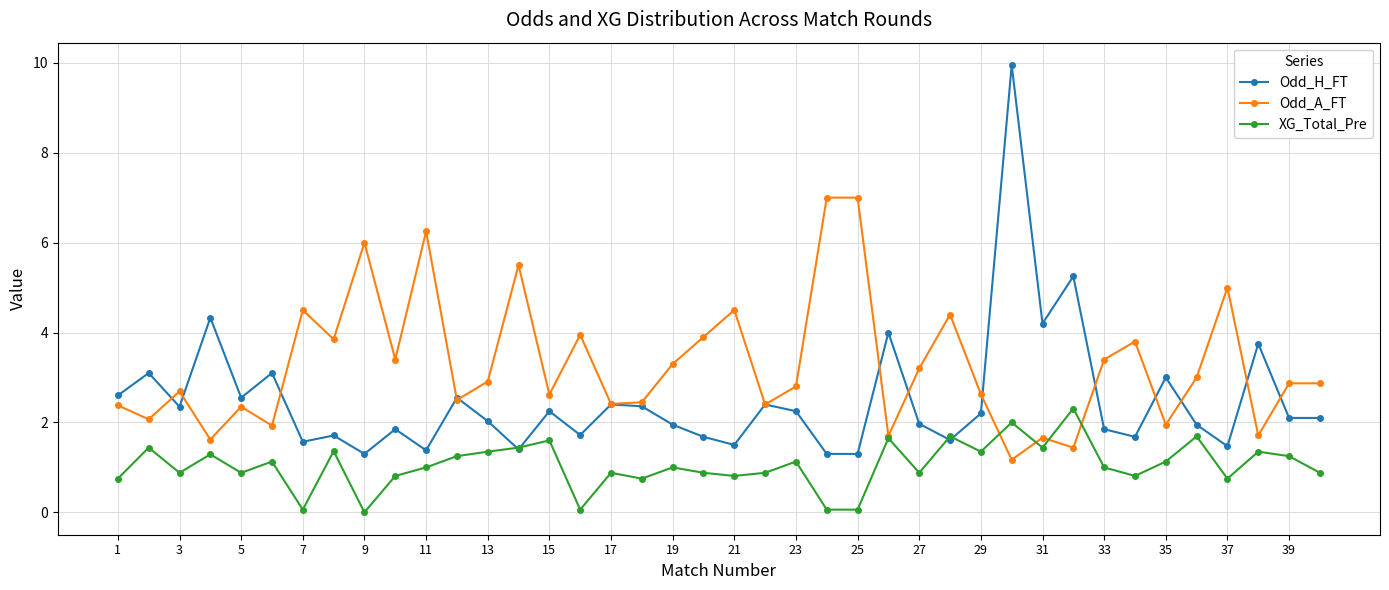

What are all the series names shown in the legend?

Odd_H_FT, Odd_A_FT, XG_Total_Pre